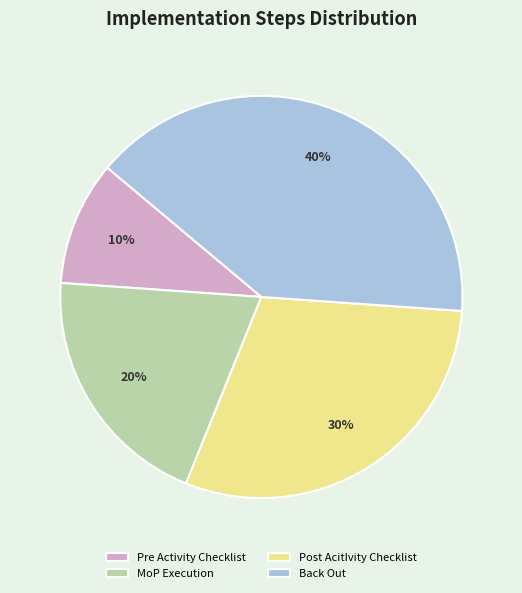

Is the sum of Back Out and MoP Execution greater than half?

Yes